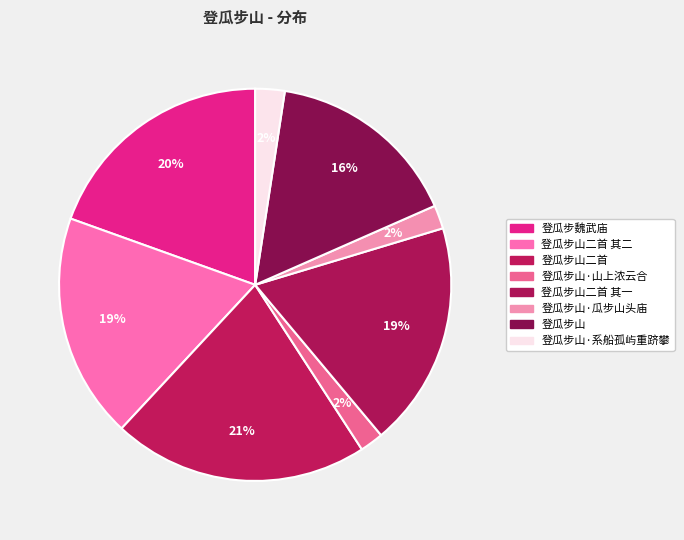

To the nearest percent, what is the difference between the largest and smallest slice percentages?

19%